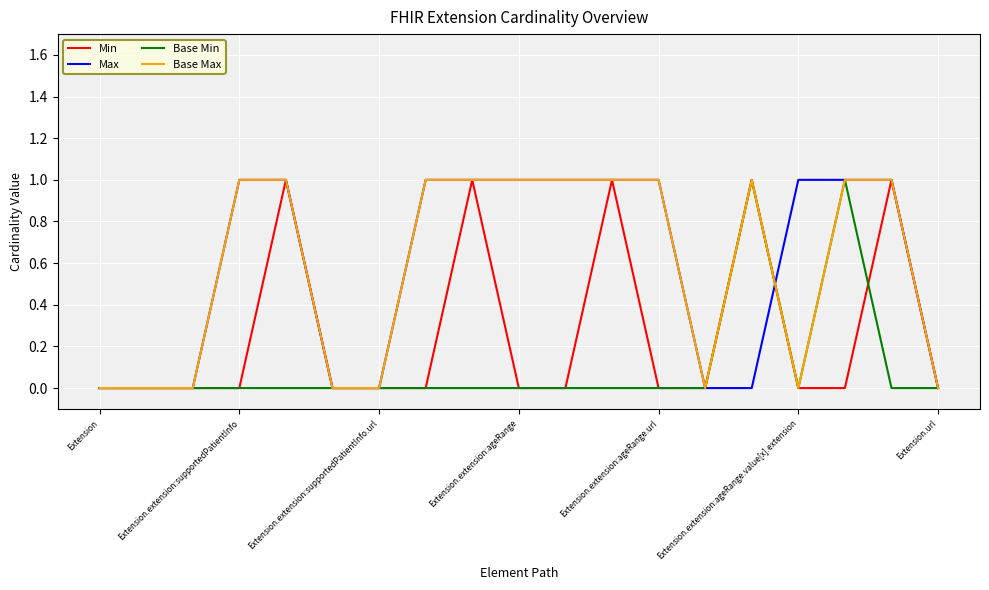

True or false: Base Max has more than 1 points higher than both neighbors.

False